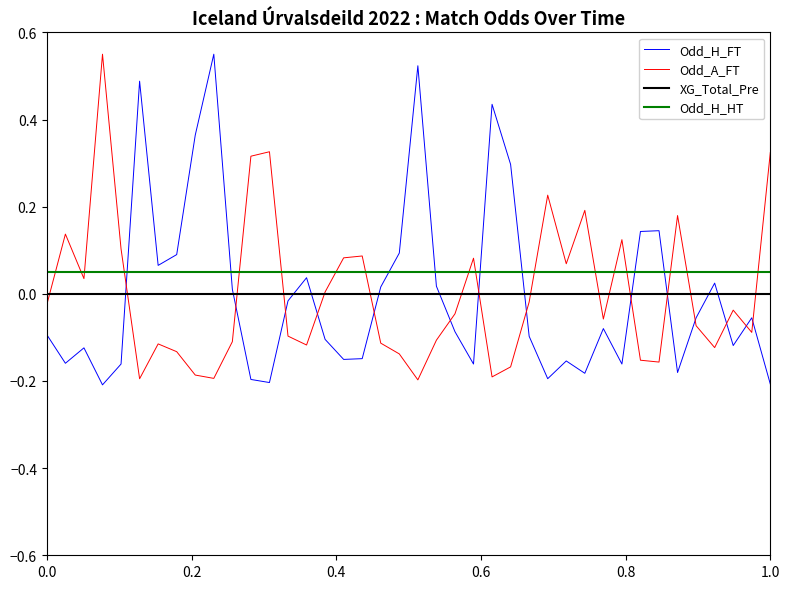

Which series has the largest total across all categories?

Odd_H_HT